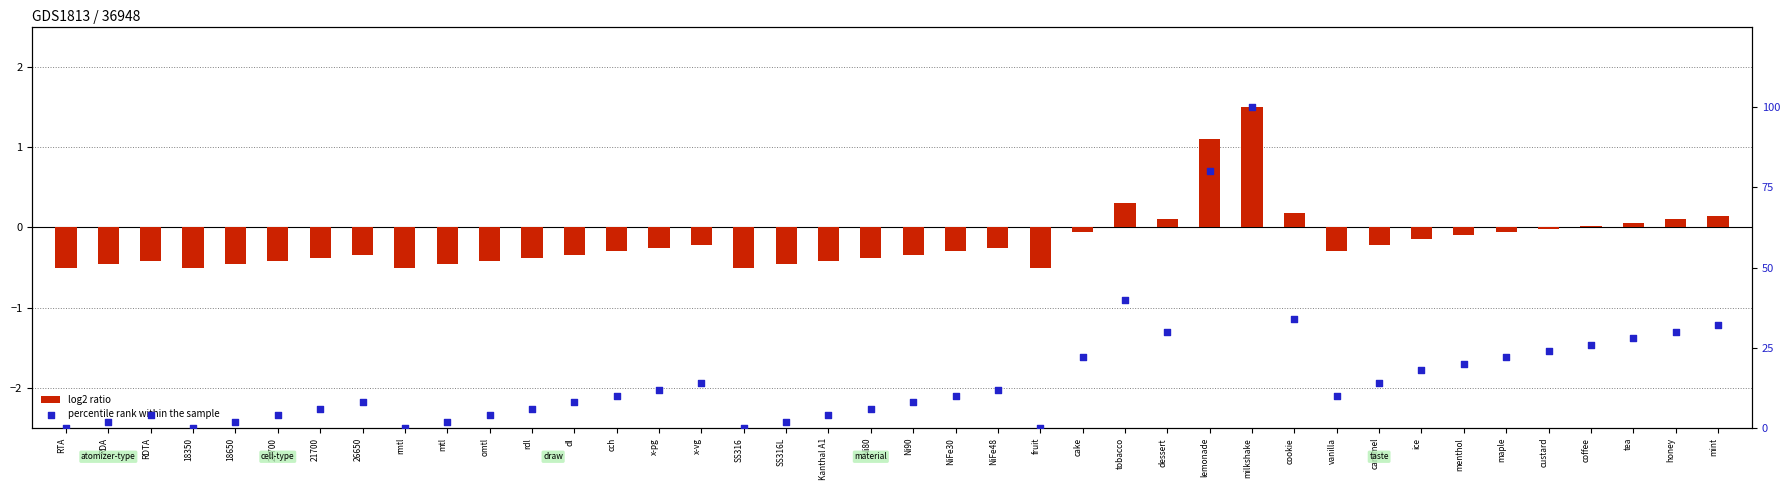

At which category is the sum across all series the highest?

milkshake